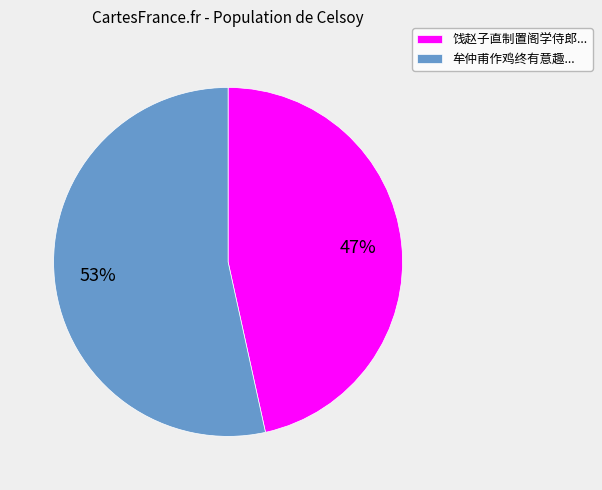

To the nearest percent, what is the average slice percentage?

50%